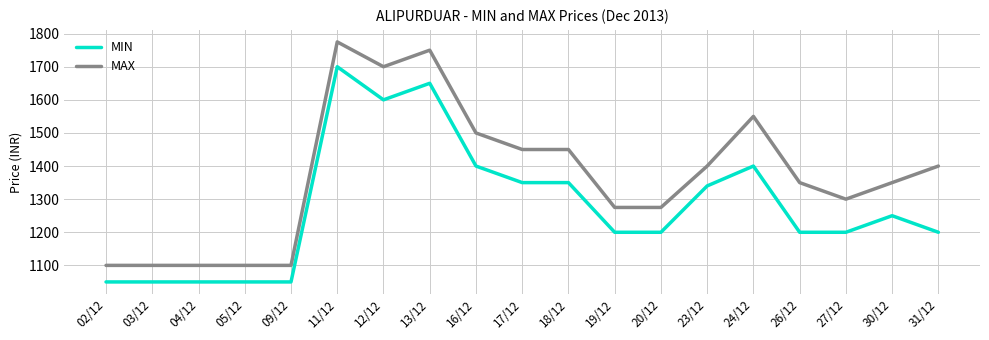

Reading left to right, extract all data points from this chart.

MIN: 1050	1050	1050	1050	1050	1700	1600	1650	1400	1350	1350	1200	1200	1340	1400	1200	1200	1250	1200
MAX: 1100	1100	1100	1100	1100	1775	1700	1750	1500	1450	1450	1275	1275	1400	1550	1350	1300	1350	1400